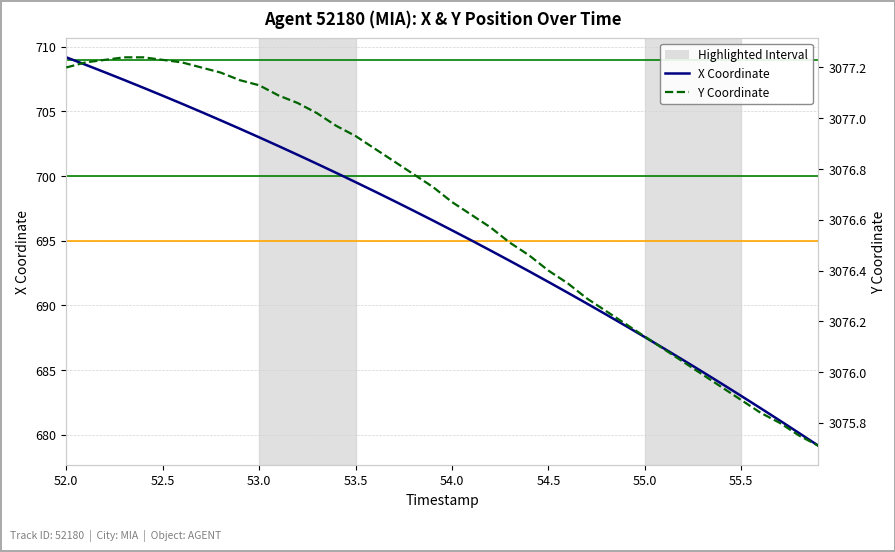

Which series has the widest spread of values?

X Coordinate